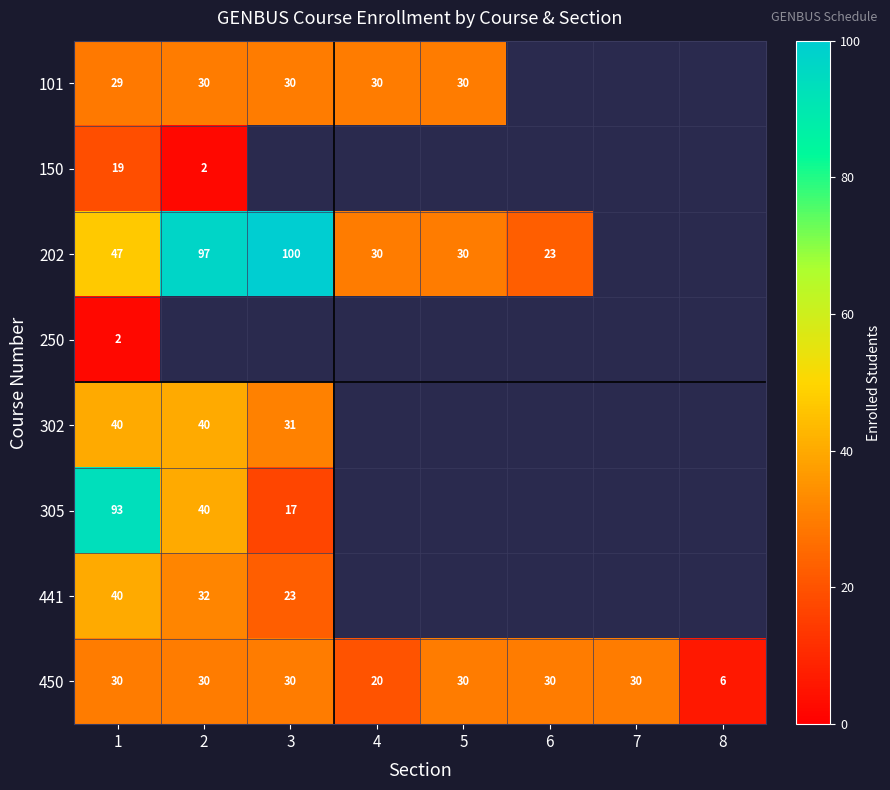

True or false: 101 has a value of 44.6 at 2.

False